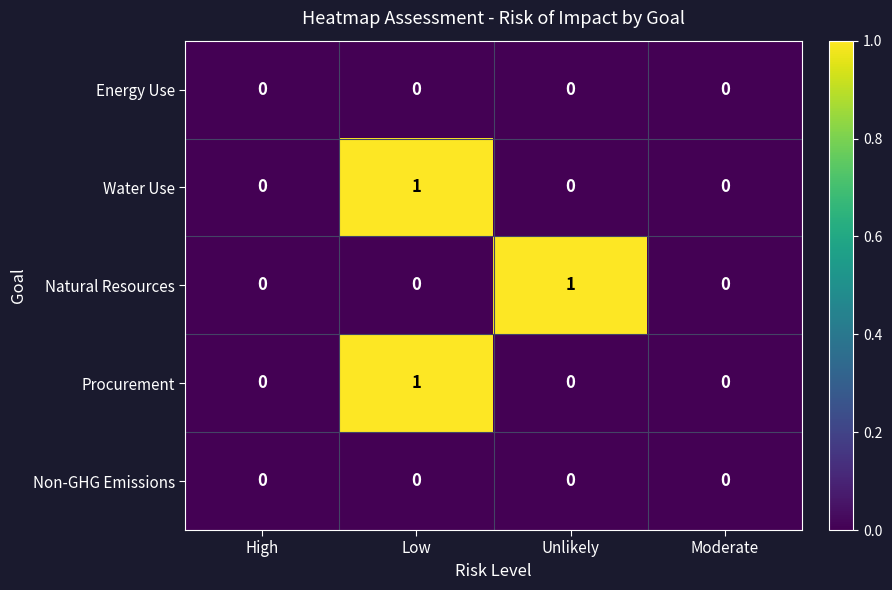

At which category is the sum across all series the highest?

Low